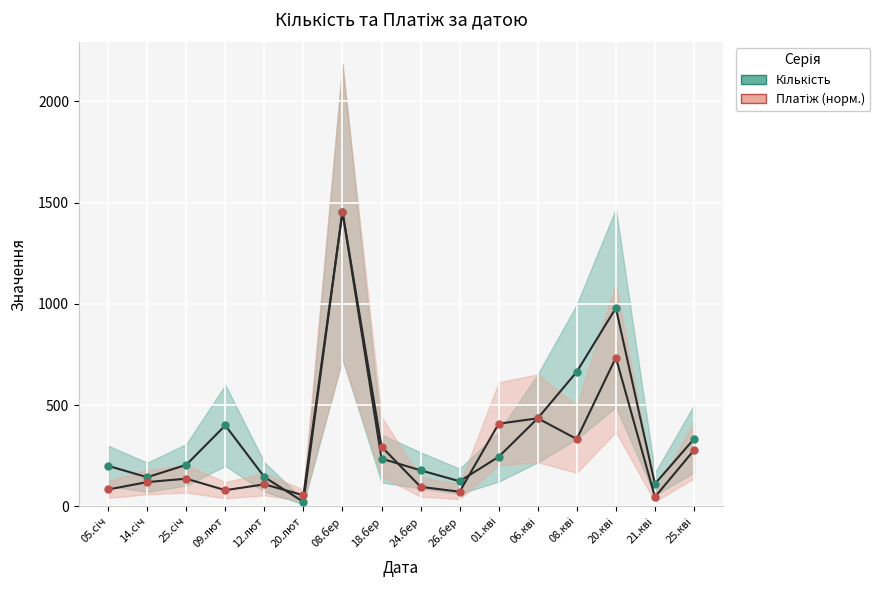

At which label does Кількість reach its minimum?

20.лют